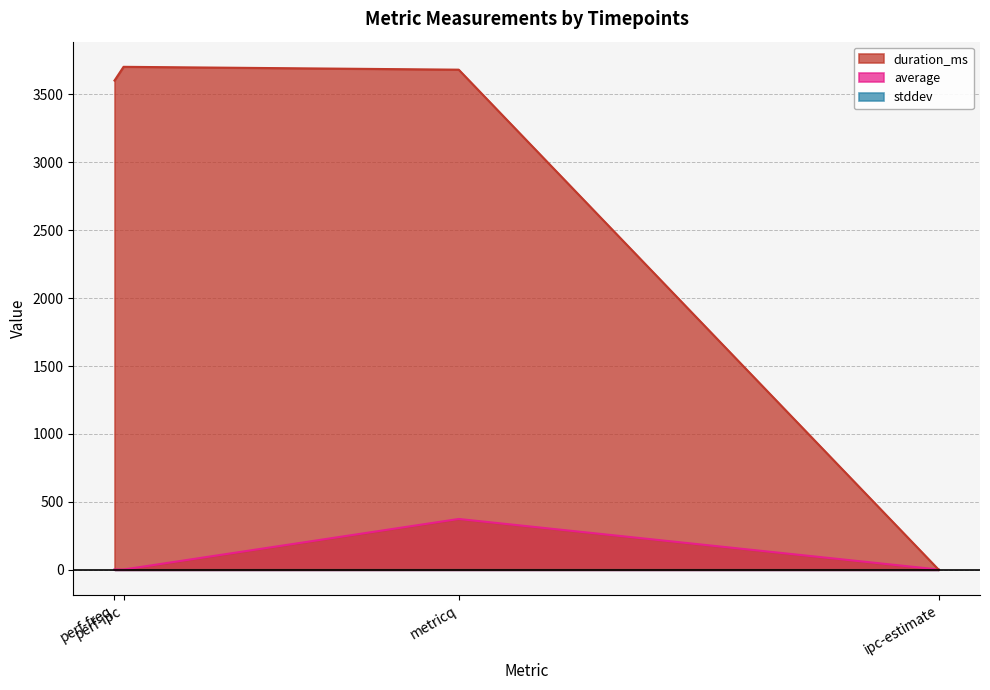

What is the greatest value displayed?

3702.0